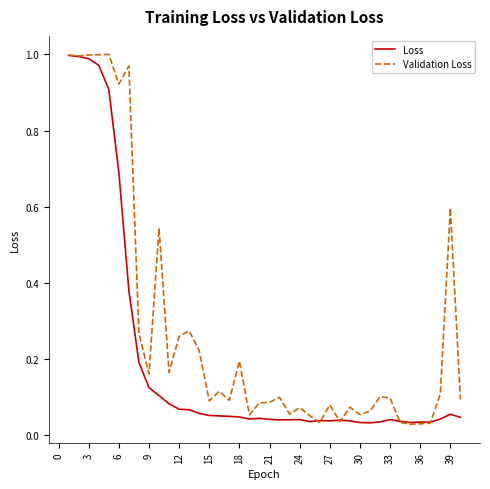

What are all the series names shown in the legend?

Loss, Validation Loss